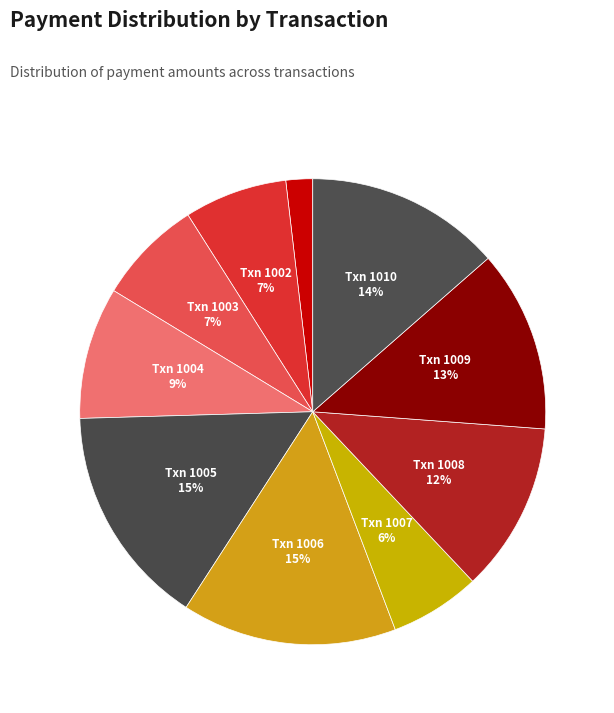

To the nearest percent, what is the difference between the largest and smallest slice percentages?

14%